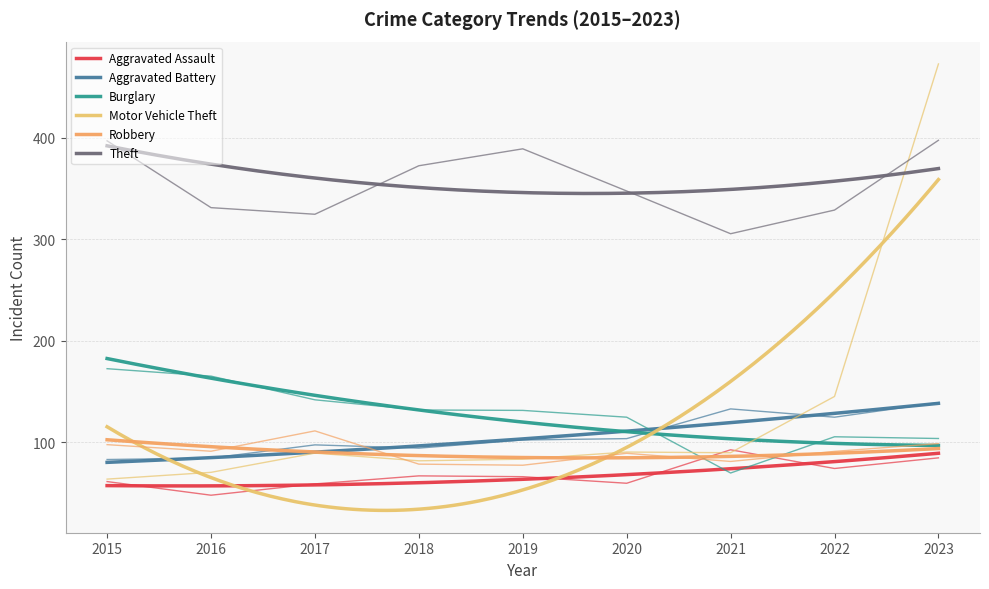

How many interior local peaks does the Aggravated Battery series have?

2